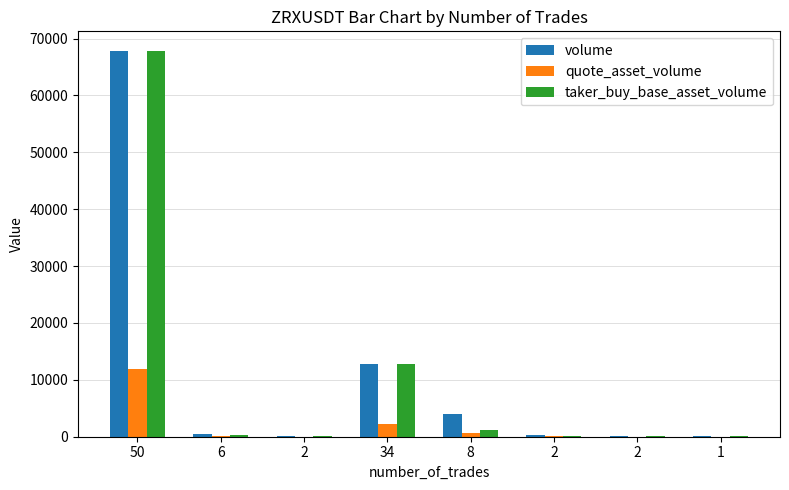

What is the maximum value for quote_asset_volume?

11881.1